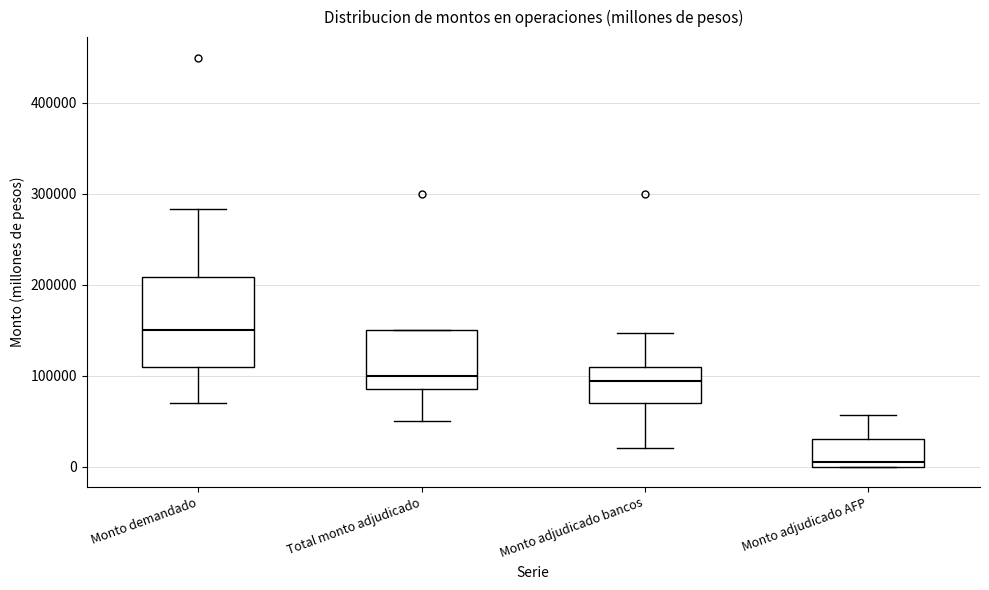

Reading left to right, read every box against the y-axis: the position of its median line, the range the box covers, and the ends of its whiskers. The values are not printed on the chart, so give them approximately, as read against the axis.

Monto demandado: median 150000, box 110000 to 210000, whiskers 70000 to 280000
Total monto adjudicado: median 100000, box 90000 to 150000, whiskers 50000 to 150000
Monto adjudicado bancos: median 90000, box 70000 to 110000, whiskers 20000 to 150000
Monto adjudicado AFP: median 10000, box 0 to 30000, whiskers 0 to 60000